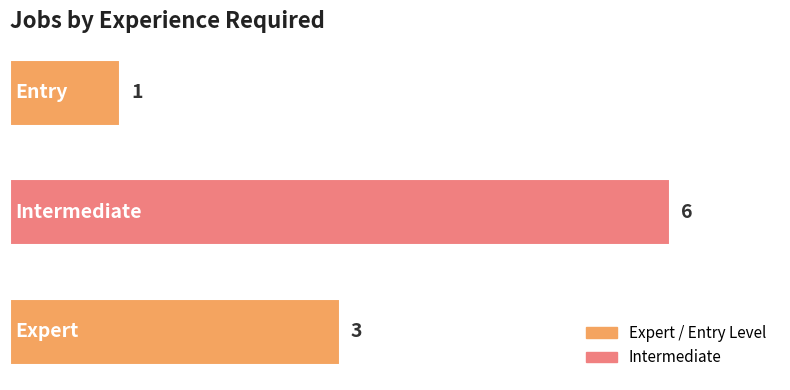

How many bars are there in total?

3